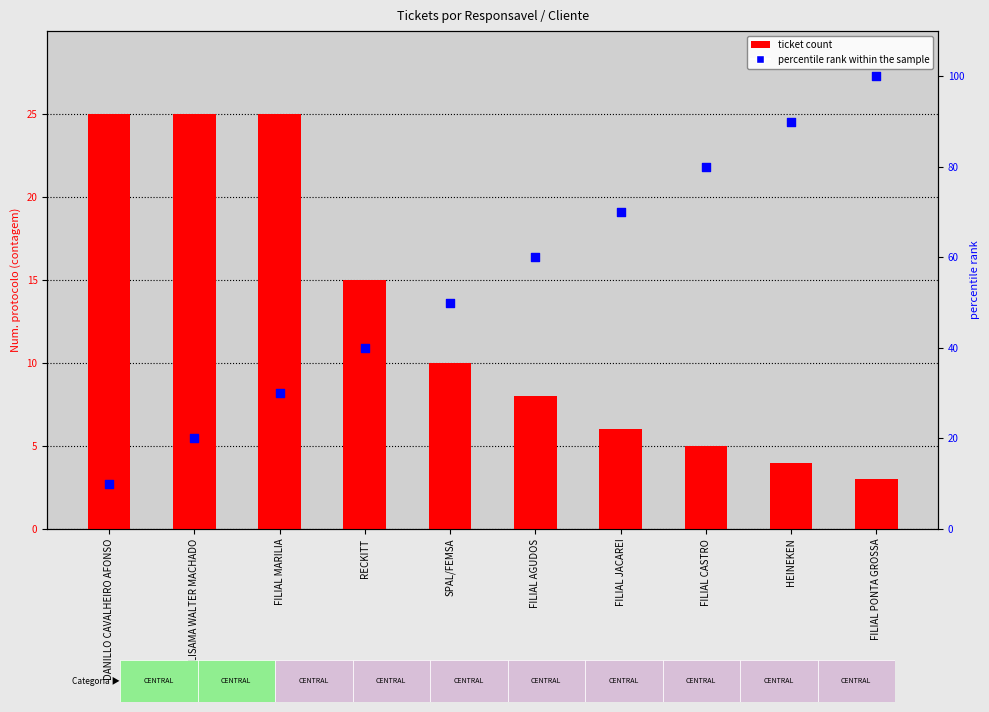

At which category is the sum across all series the highest?

FILIAL PONTA GROSSA